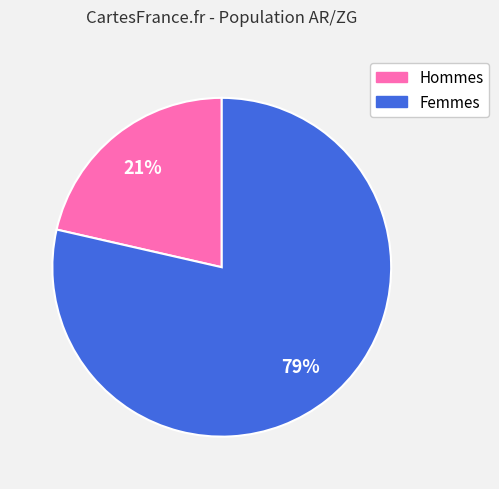

To the nearest percent, what is the average slice percentage?

50%